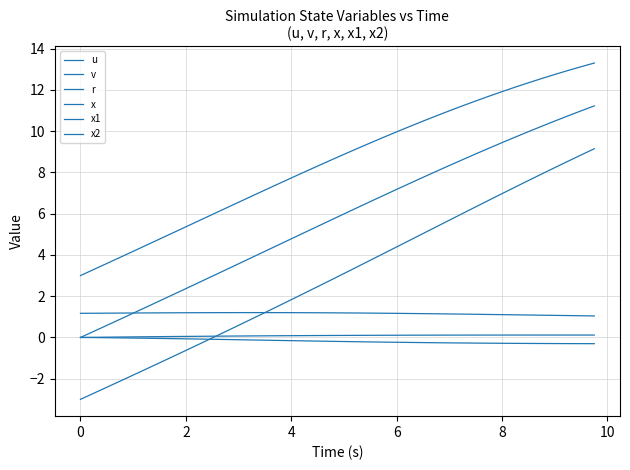

What is the difference between the second highest and second lowest values in the u series?

0.2